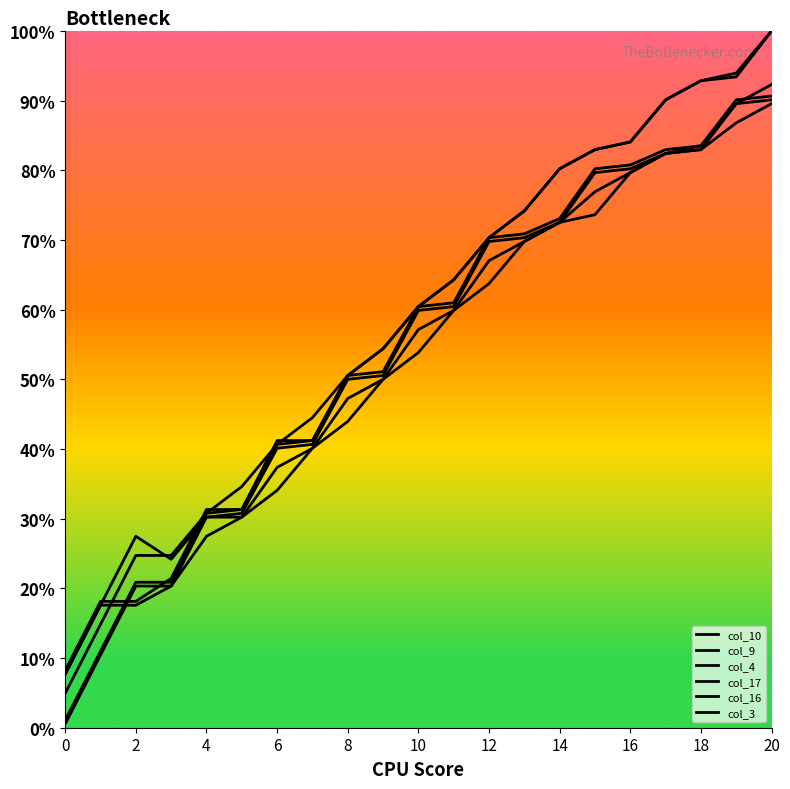

How many lines are shown in the chart?

6